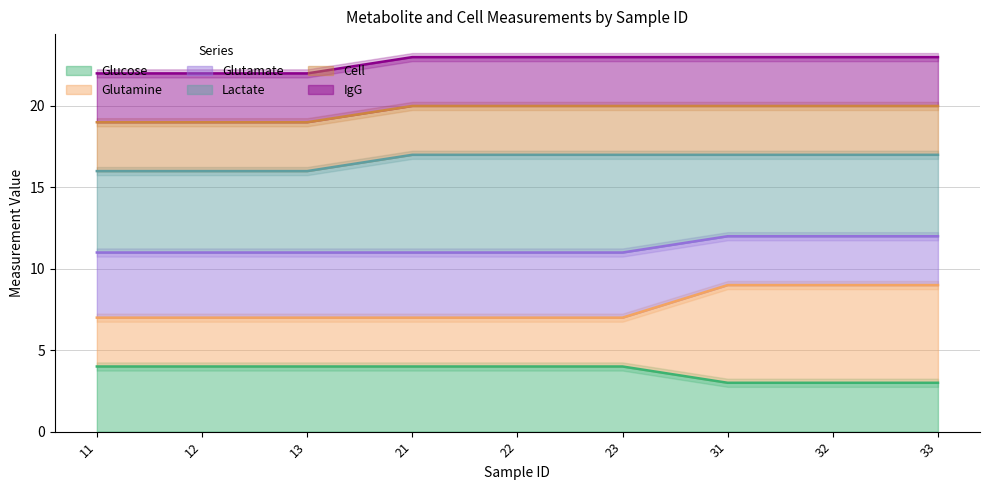

What is the minimum value for Glucose?

3